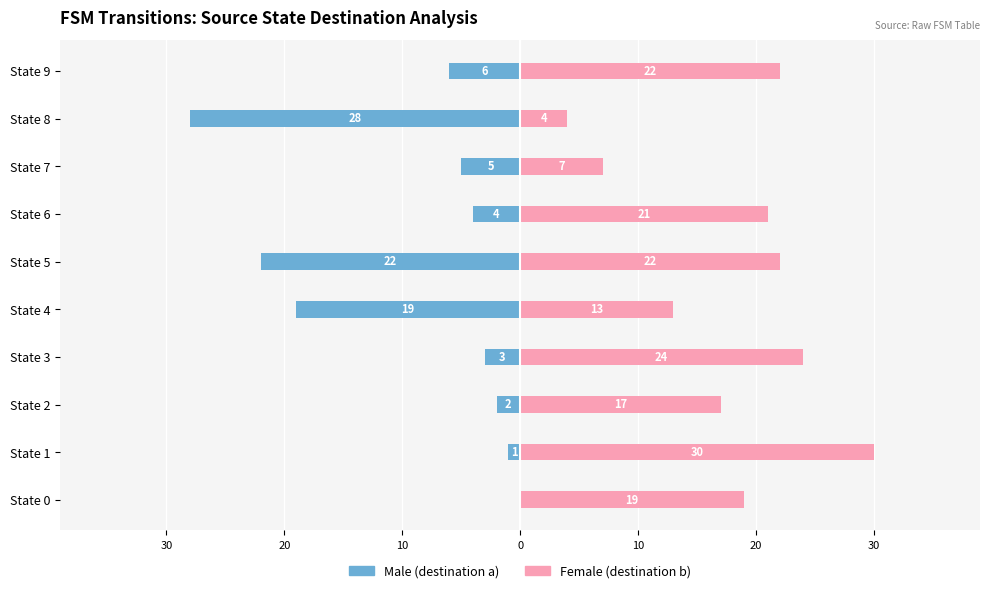

What is the value of the Male bar at the 10th from the left?

-6